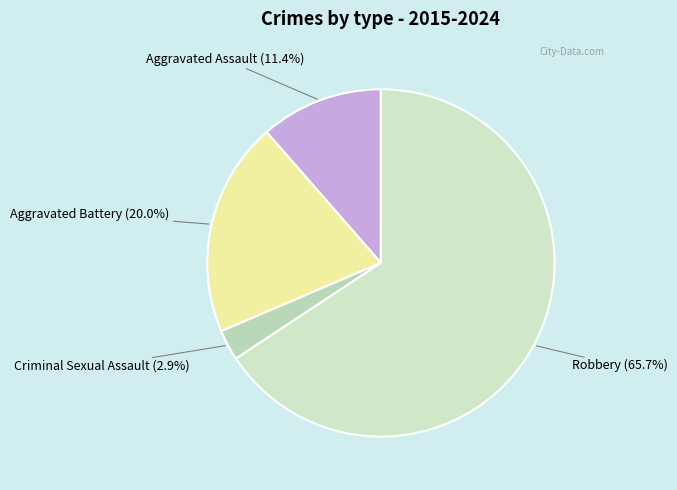

What is the smallest slice in the pie chart?

Criminal Sexual Assault